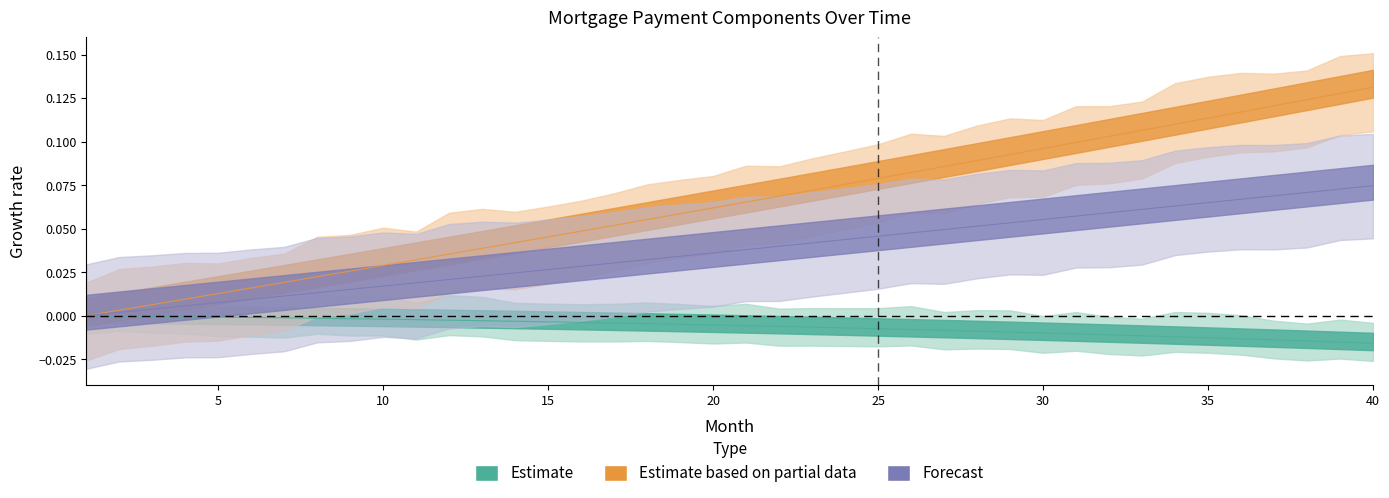

Does the chart display data point markers on the line(s)?

No